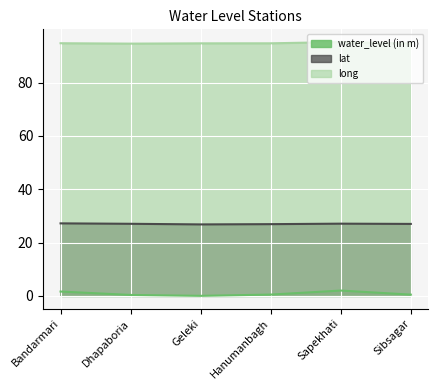

Which category has the lowest value across all series?

Geleki